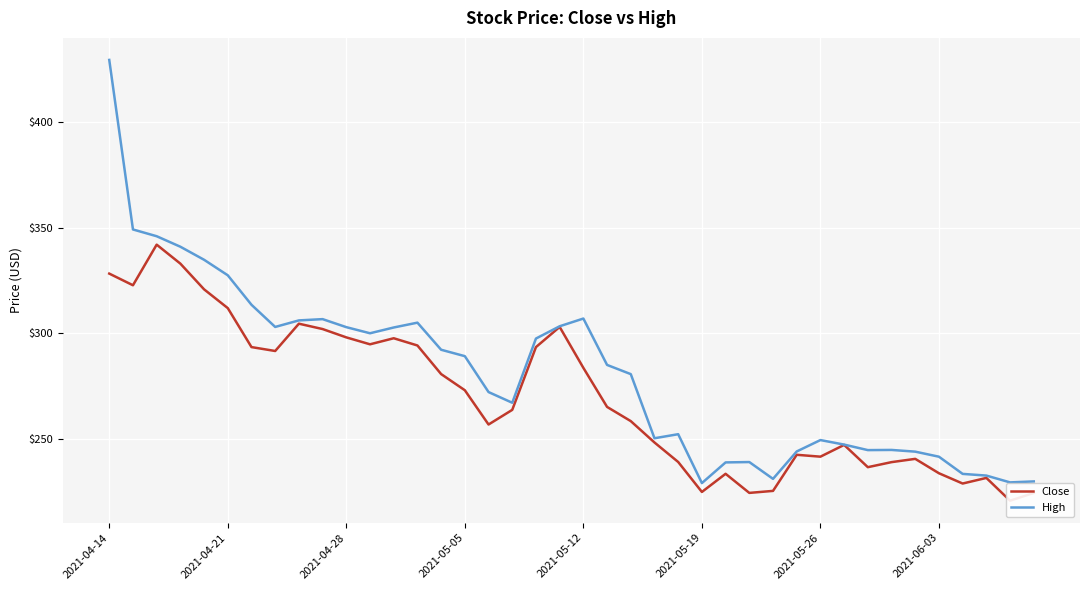

What is the approximate value of Close at 18?

293.5